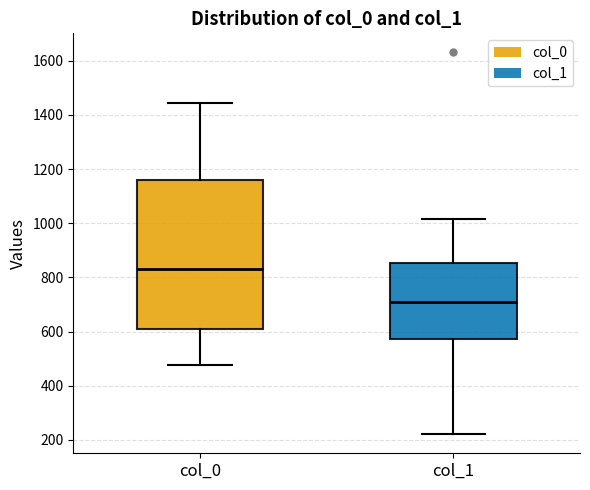

Reading left to right, read every box against the y-axis: the position of its median line, the range the box covers, and the ends of its whiskers. The values are not printed on the chart, so give them approximately, as read against the axis.

col_0: median 840, box 600 to 1160, whiskers 480 to 1440
col_1: median 700, box 580 to 860, whiskers 220 to 1020